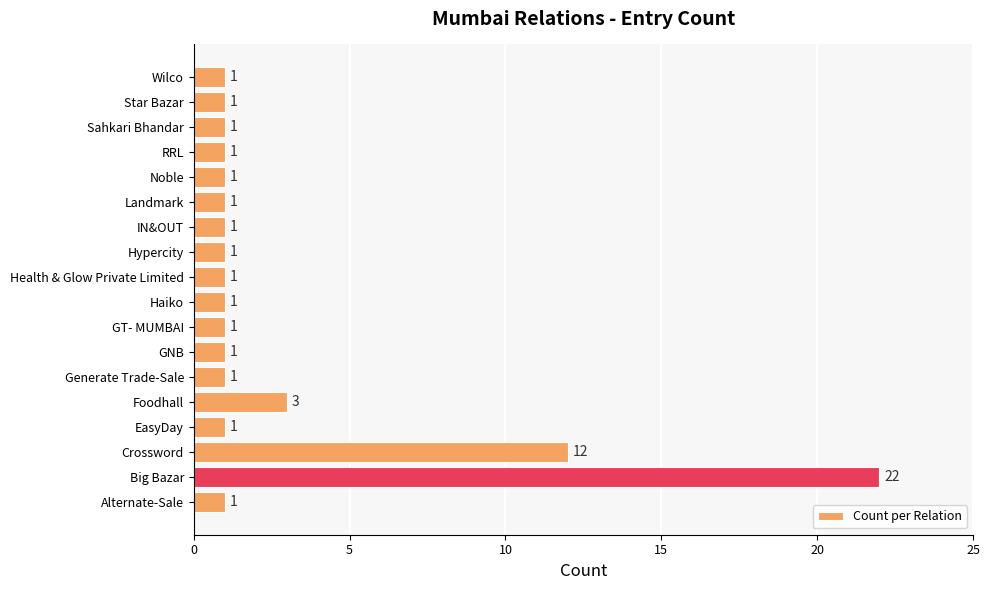

What is the maximum value shown in the chart?

22